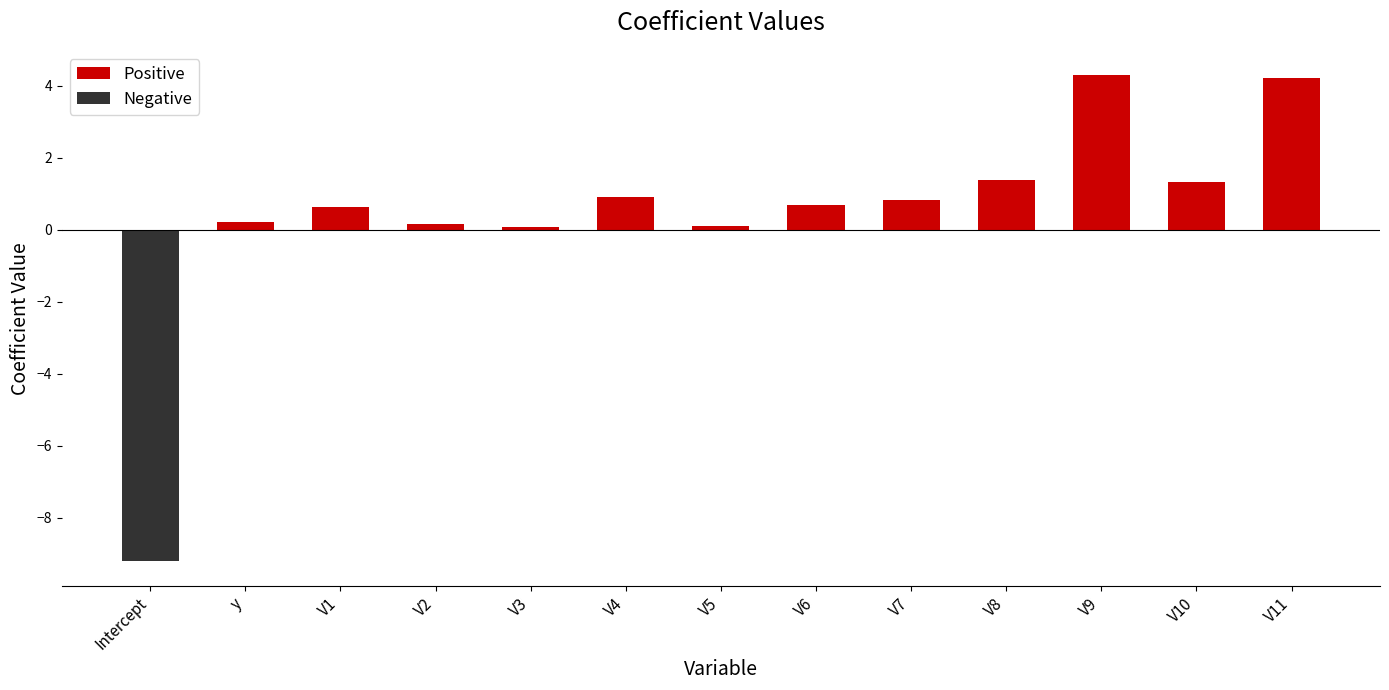

What is the sum of the Positive values at V6 and V3?

0.8